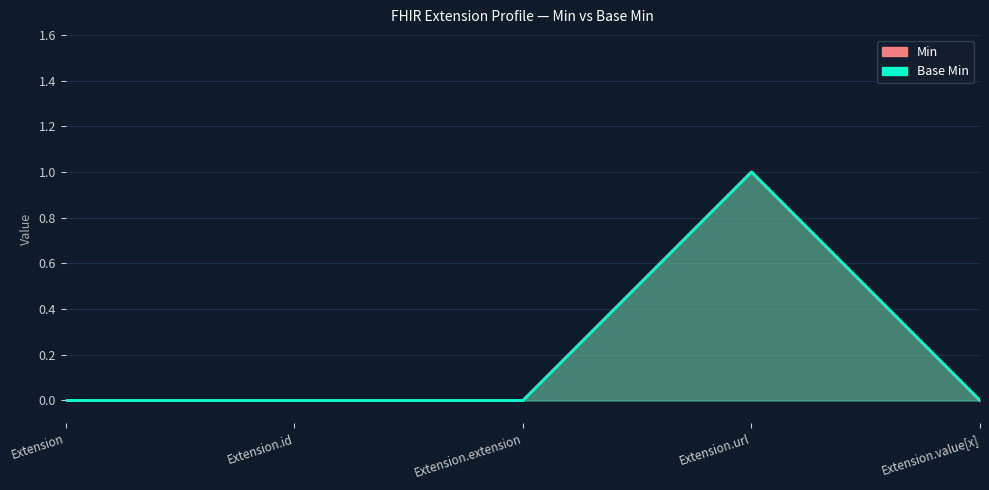

List the labels in order of Min value, smallest first.

Extension, Extension.id, Extension.extension, Extension.value[x], Extension.url